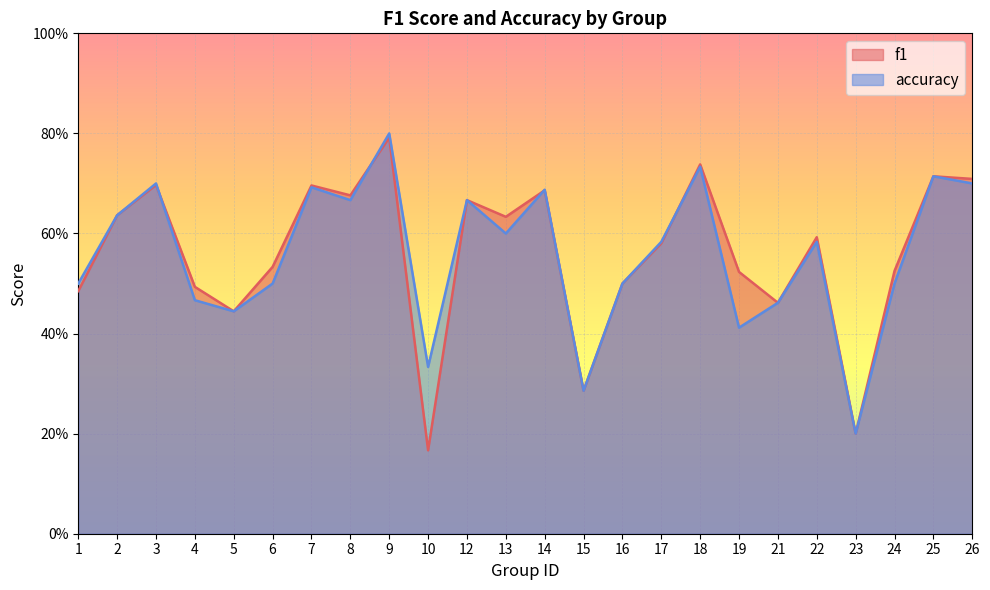

At which label is accuracy closest to 0?

23